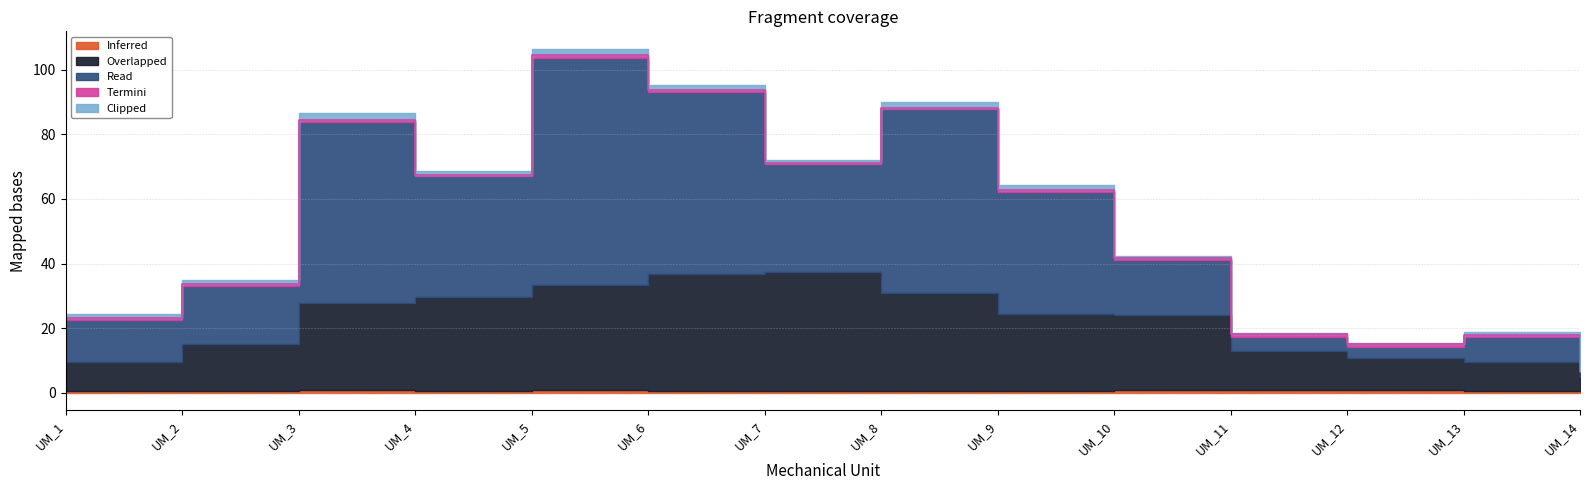

Reading left to right, what are all the values shown in this chart?

Clipped: UM_1=1.4	UM_2=1.2	UM_3=2.1	UM_4=1.3	UM_5=2.1	UM_6=1.6	UM_7=0.9	UM_8=1.9	UM_9=1.6	UM_10=0.7	UM_11=0.4	UM_12=0.3	UM_13=0.9	UM_14=0.3
Read: UM_1=12.9	UM_2=17.9	UM_3=55.8	UM_4=37.4	UM_5=70.0	UM_6=56.1	UM_7=33.4	UM_8=56.6	UM_9=37.7	UM_10=16.9	UM_11=4.4	UM_12=3.2	UM_13=7.9	UM_14=1.5
Overlapped: UM_1=9.0	UM_2=14.6	UM_3=27.1	UM_4=29.1	UM_5=32.7	UM_6=36.3	UM_7=36.9	UM_8=30.6	UM_9=24.0	UM_10=23.3	UM_11=12.1	UM_12=9.8	UM_13=9.0	UM_14=4.3
Termini: UM_1=0.6	UM_2=0.6	UM_3=0.7	UM_4=0.5	UM_5=0.8	UM_6=0.6	UM_7=0.4	UM_8=0.5	UM_9=0.5	UM_10=0.5	UM_11=0.8	UM_12=1.0	UM_13=0.6	UM_14=0.5
Inferred: UM_1=0.6	UM_2=0.6	UM_3=0.8	UM_4=0.5	UM_5=0.8	UM_6=0.6	UM_7=0.4	UM_8=0.5	UM_9=0.5	UM_10=0.8	UM_11=0.8	UM_12=1.0	UM_13=0.6	UM_14=0.5